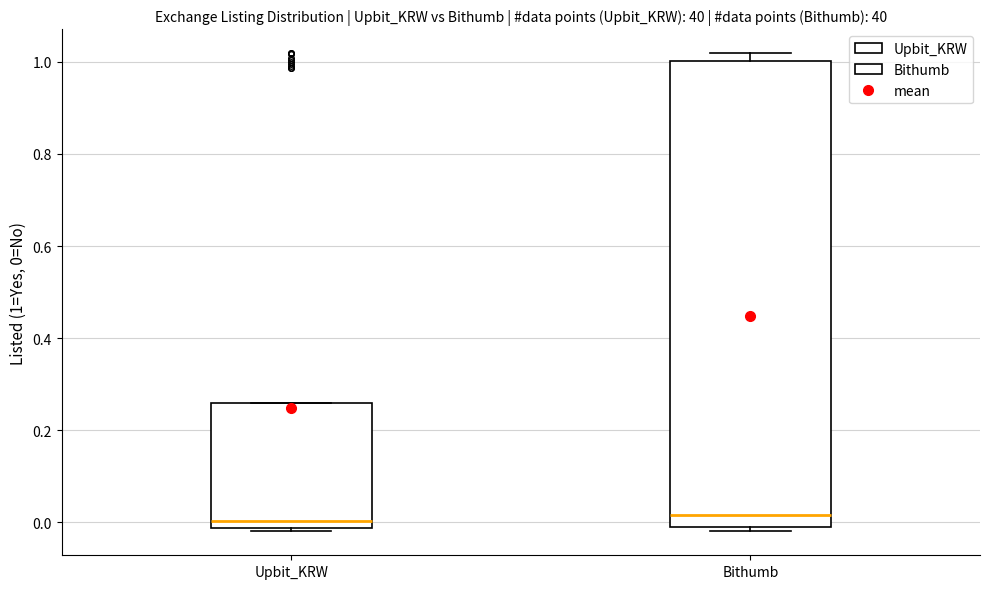

Reading left to right, transcribe this box plot: for each box, give where its median line is, the range the box spans, and where its two whiskers end, as read against the y-axis. The values are not printed on the chart, so give them approximately, as read against the axis.

Upbit_KRW: median 0.00, box -0.02 to 0.26, whiskers -0.02 (just below the box's lower edge) to 0.26
Bithumb: median 0.02, box -0.02 to 1.00, whiskers -0.02 (just below the box's lower edge) to 1.02